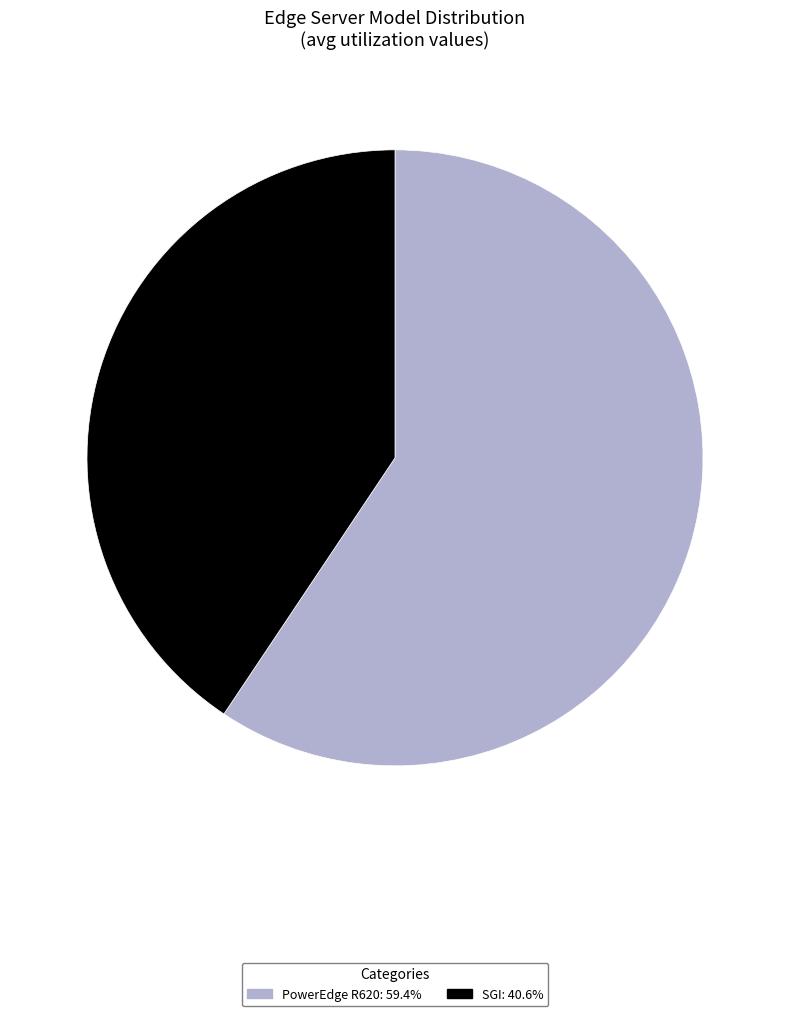

Do SGI and PowerEdge R620 together represent more than half of the pie?

Yes